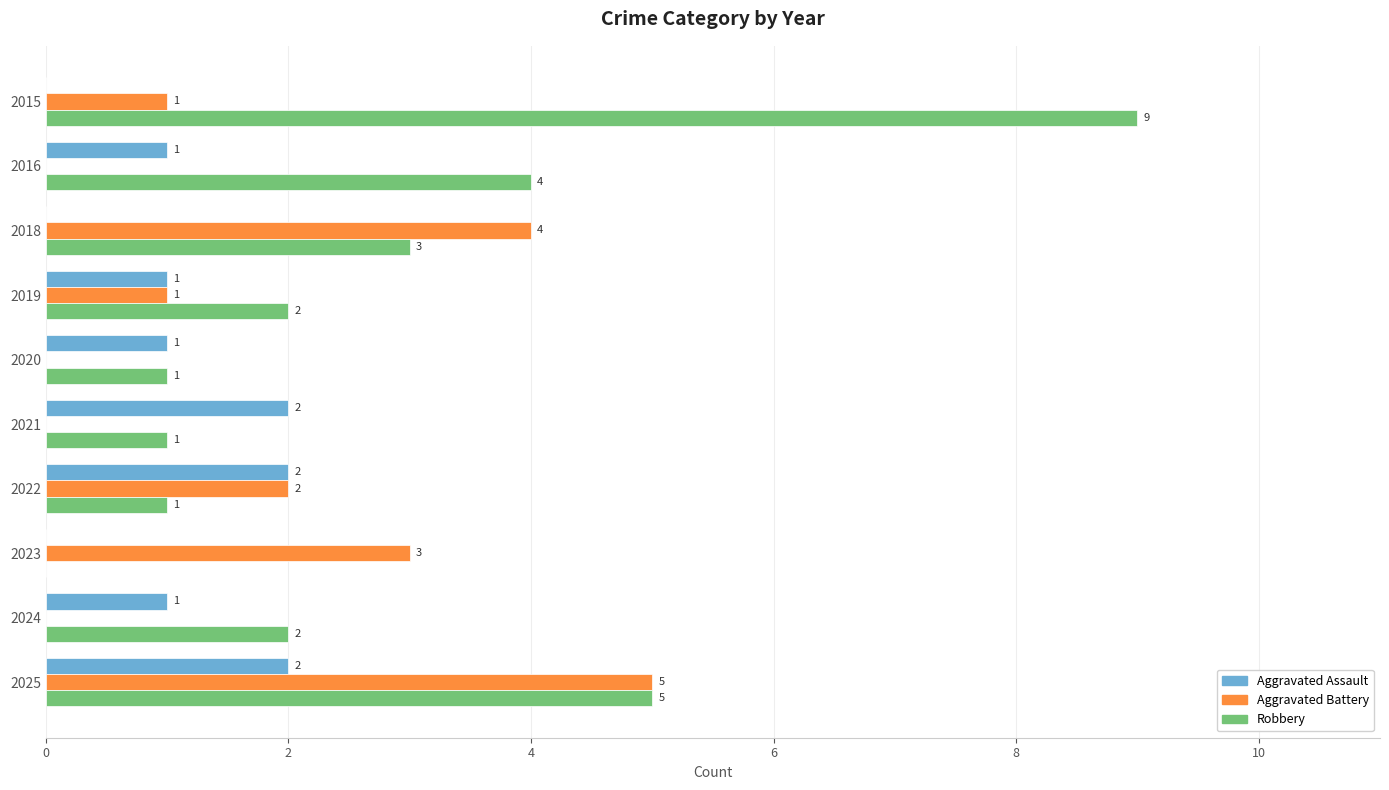

Which series has the largest total across all categories?

Robbery